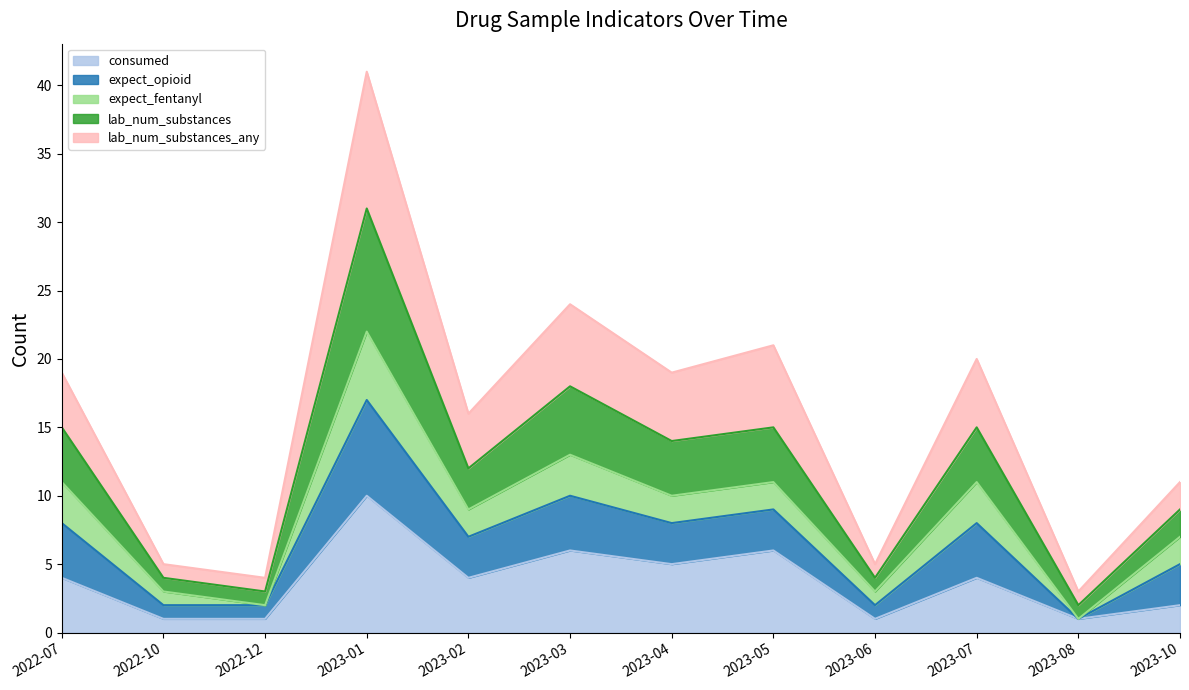

Where does the lab_num_substances series first go above 19?

2023-01